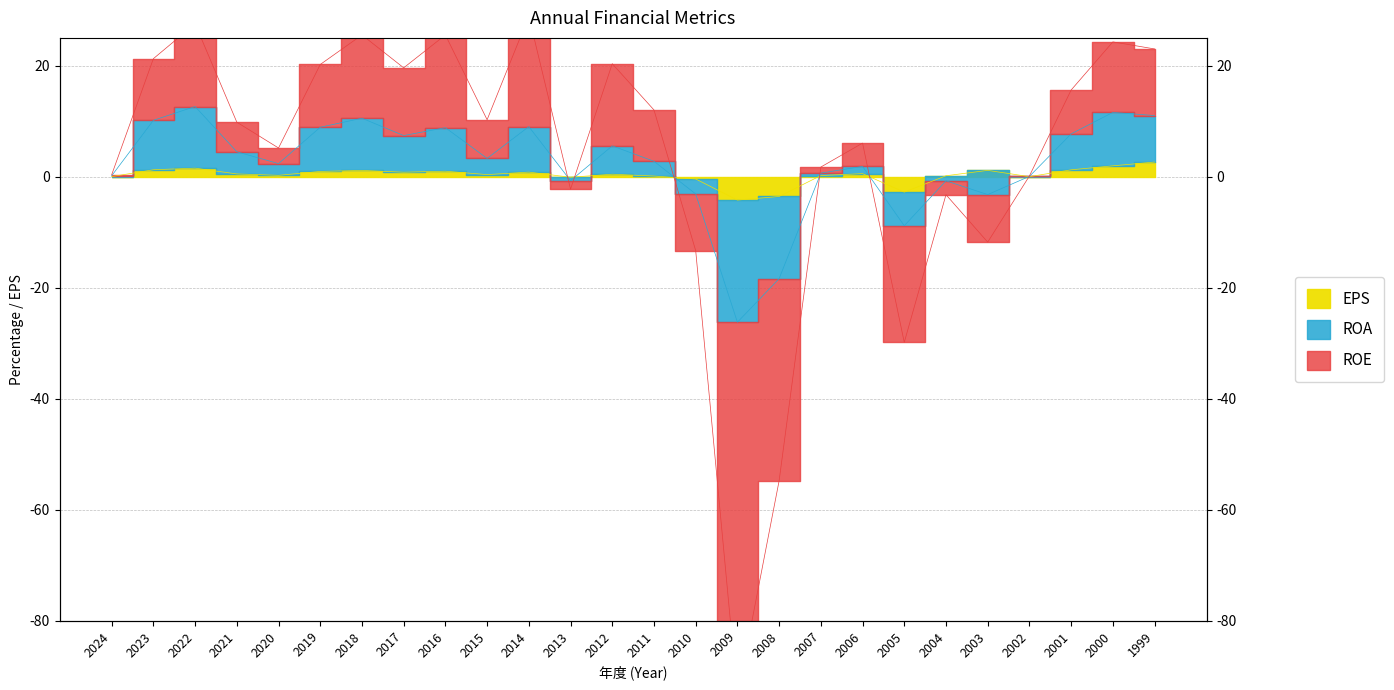

How many lines are shown in the chart?

3